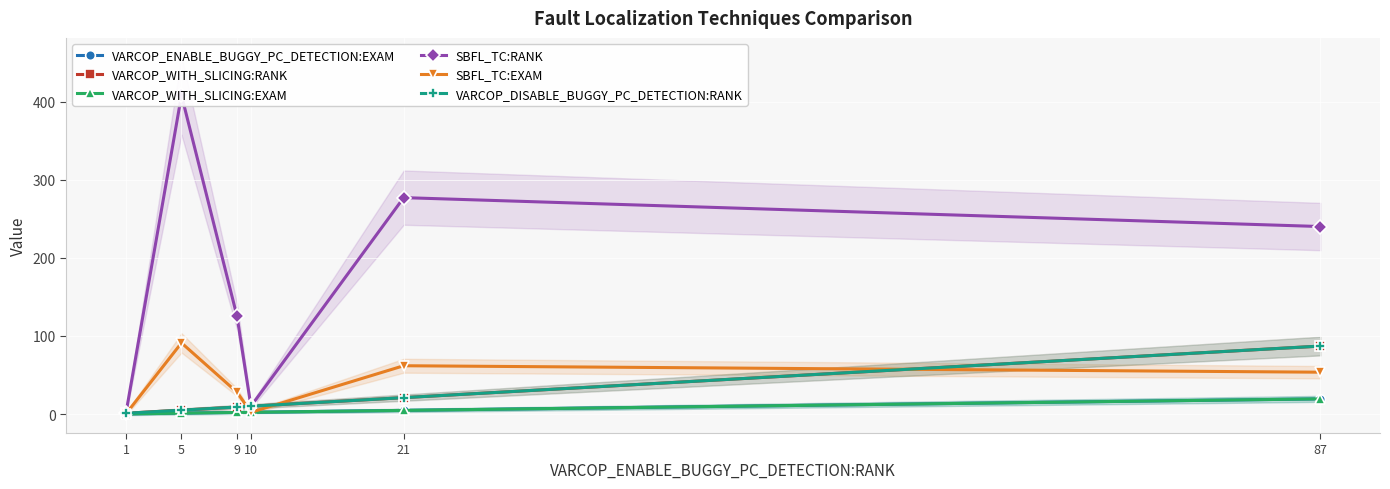

How many data points in SBFL_TC:EXAM are less than 53?

3